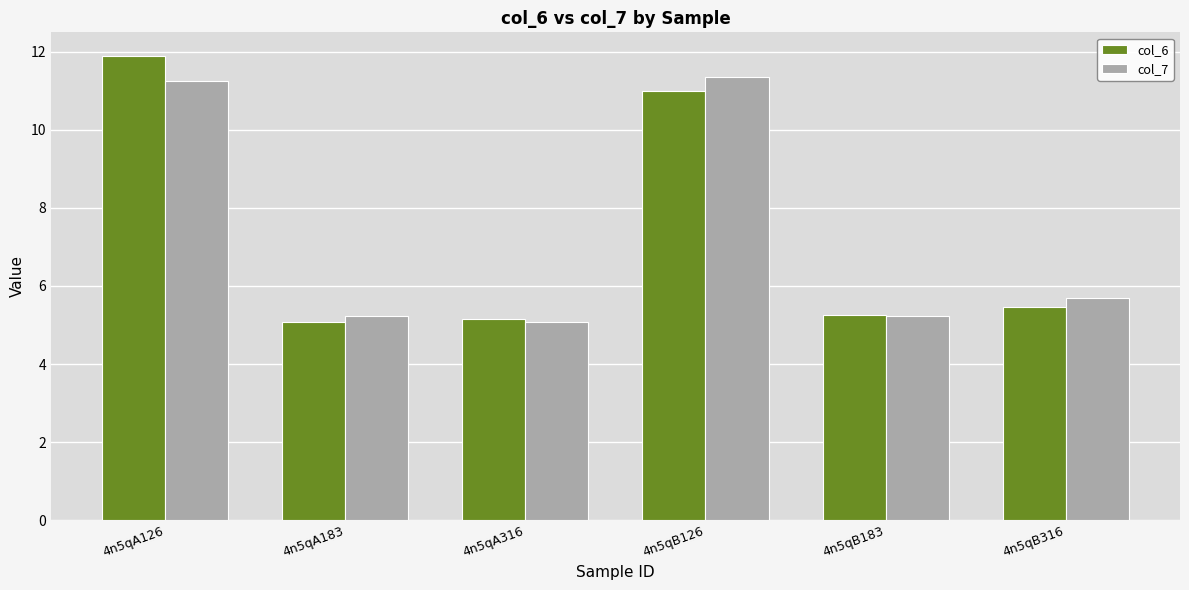

Which series has the widest spread of values?

col_6